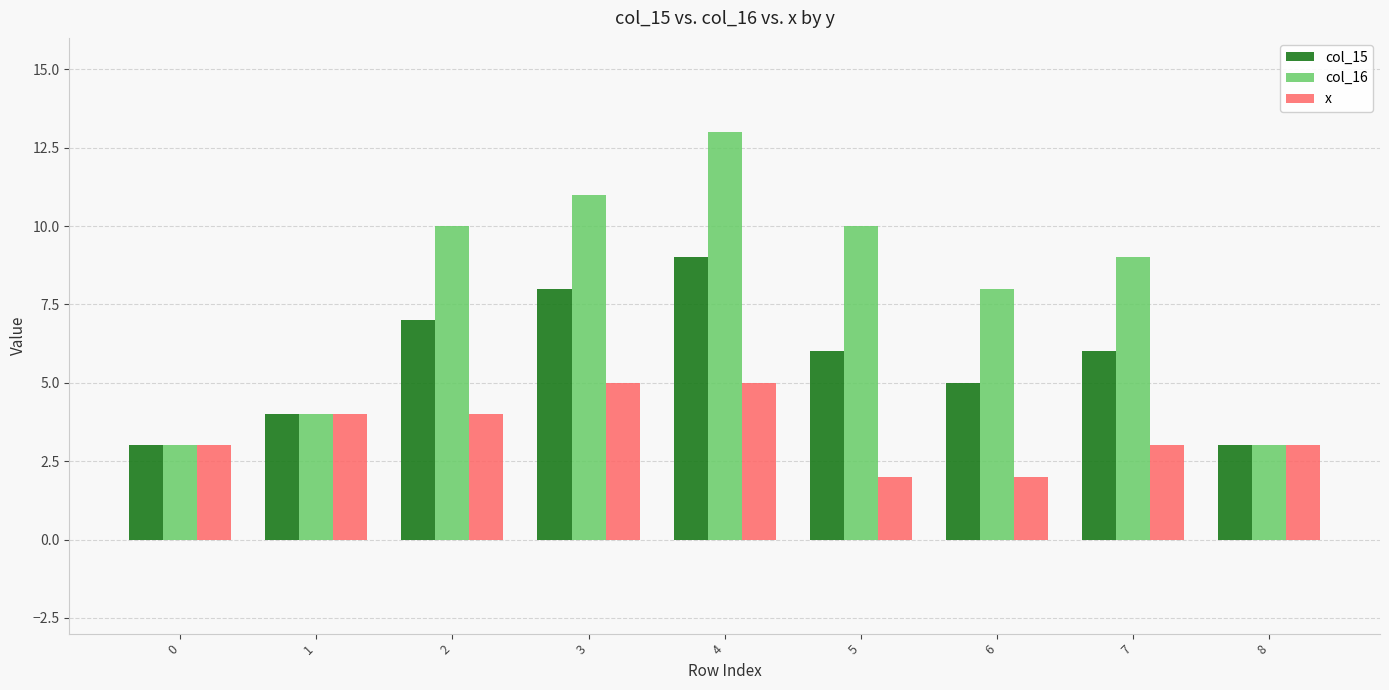

What is the maximum value shown in the chart?

13